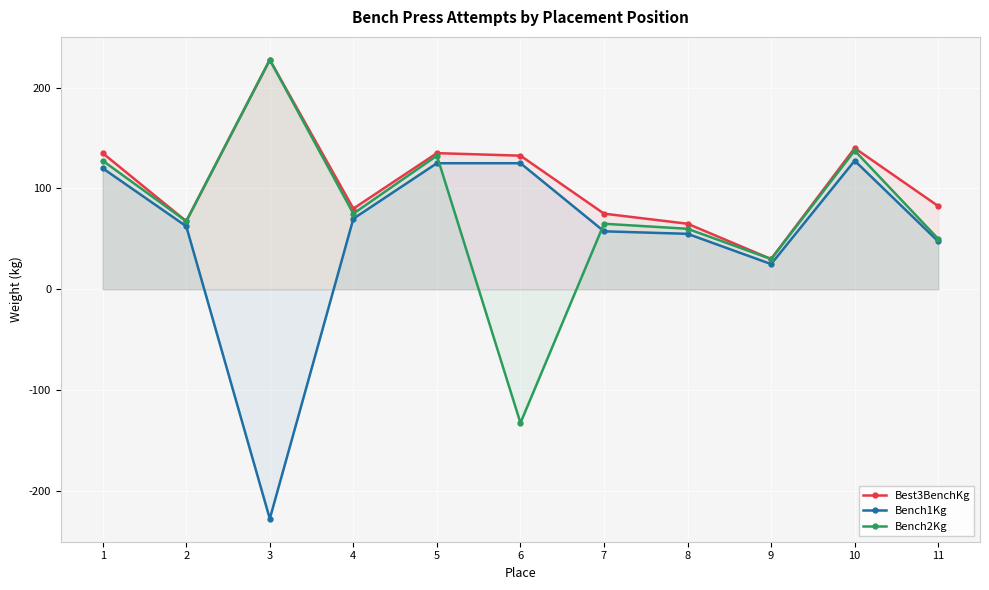

List the labels in order of Bench1Kg value, smallest first.

3, 9, 11, 8, 7, 2, 4, 1, 5, 6, 10